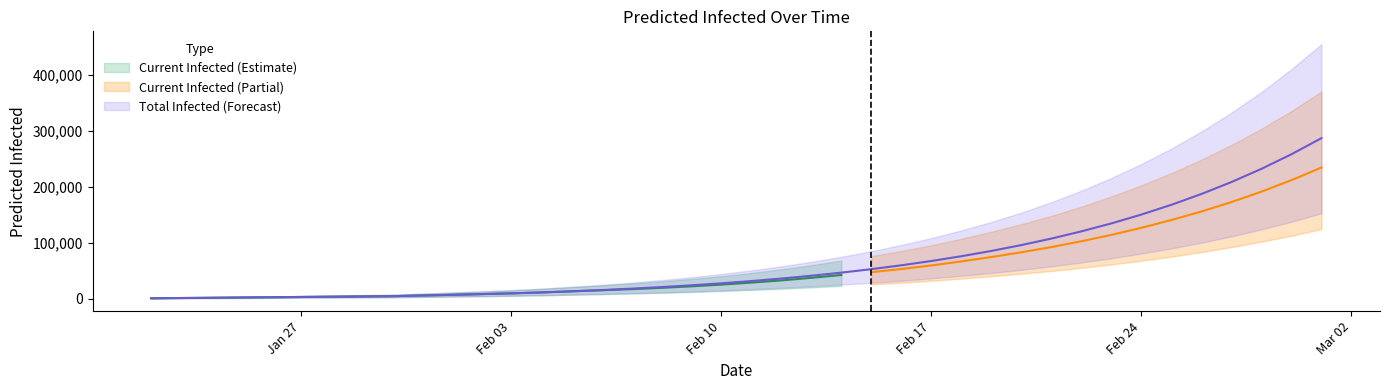

Is this an area chart (filled region under the line)?

No